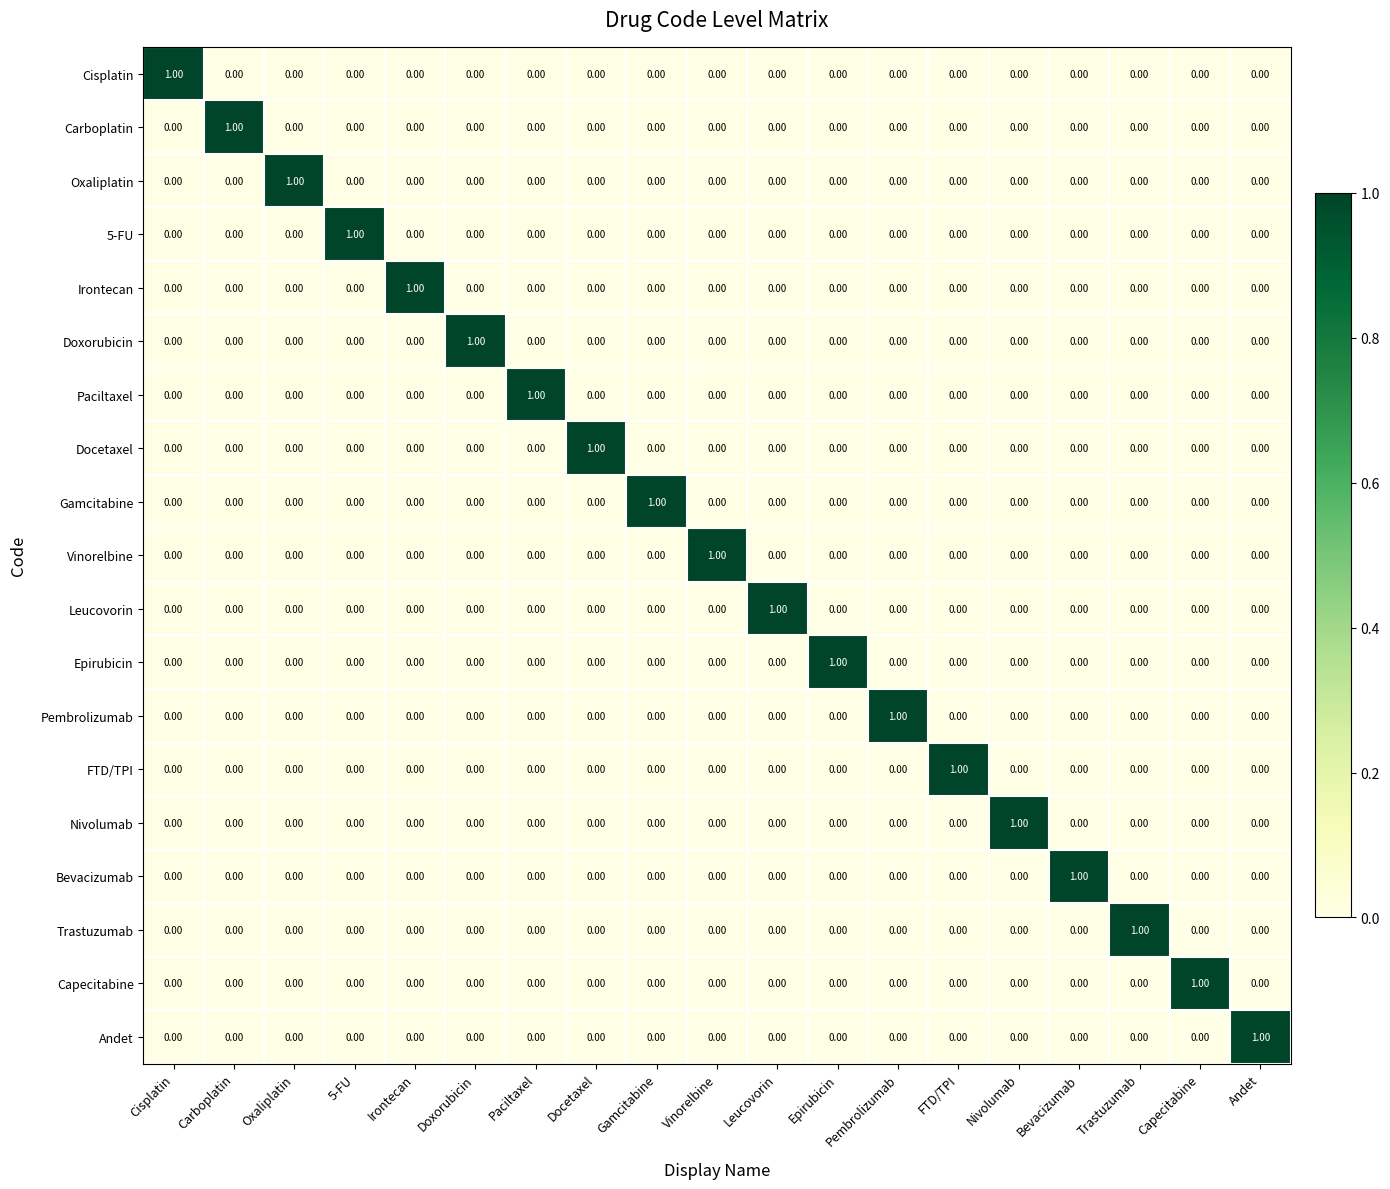

Is the value of Epirubicin at Oxaliplatin greater than the value of Leucovorin at Leucovorin?

No